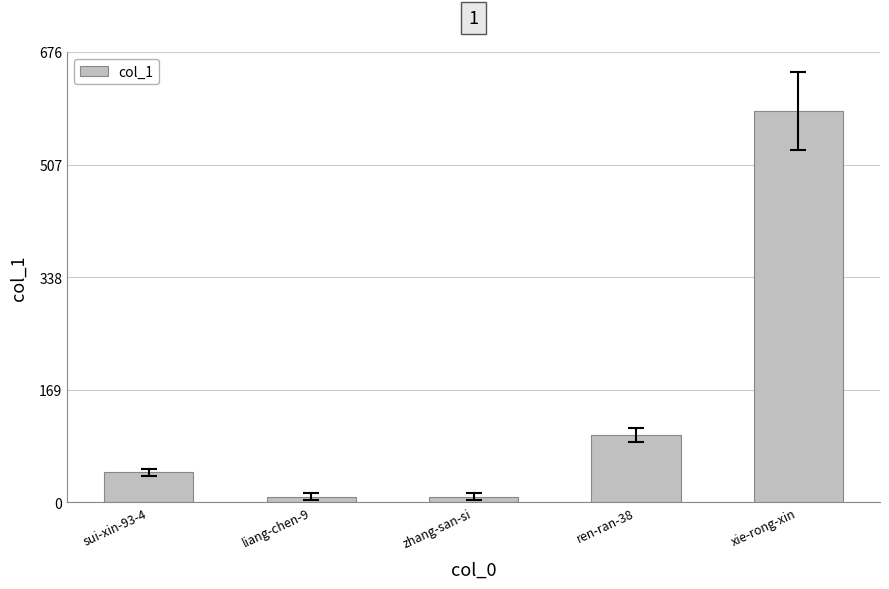

What is the value of the 4th bar from the left?

101